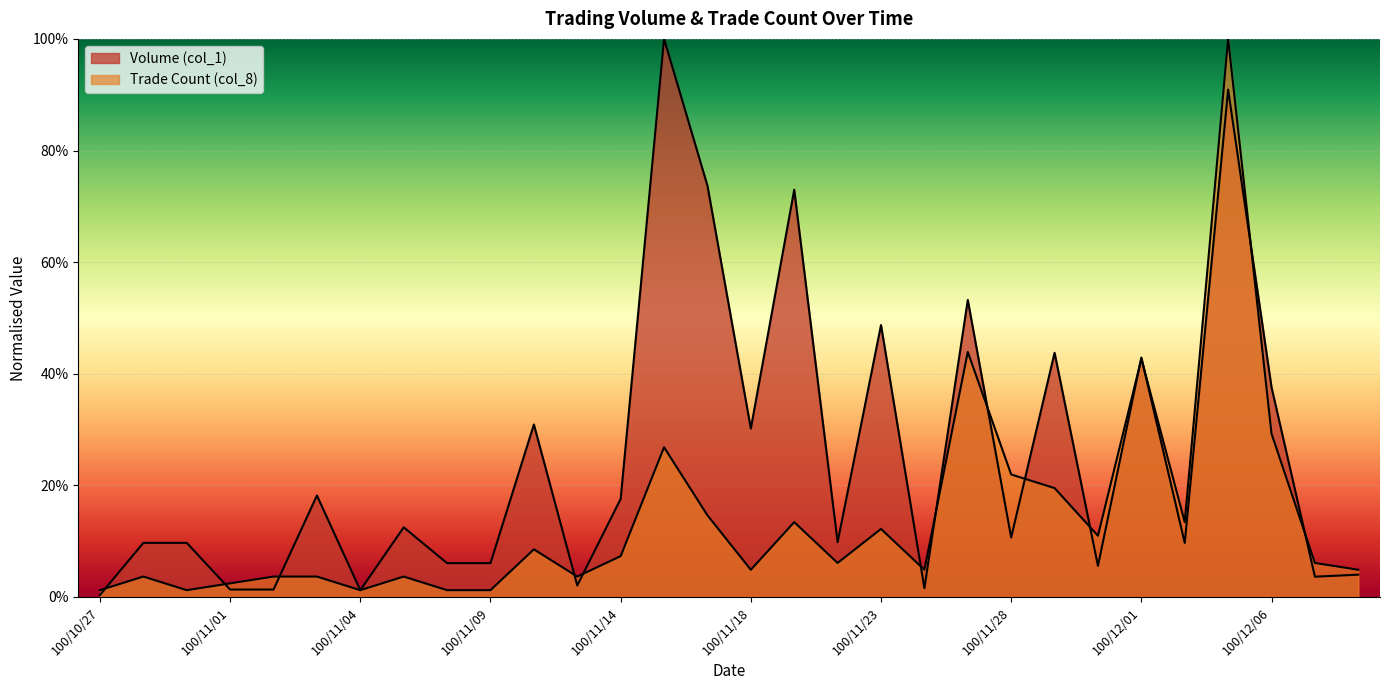

Rank the series by their average value, from lowest to highest.

Trade Count (col_8), Volume (col_1)